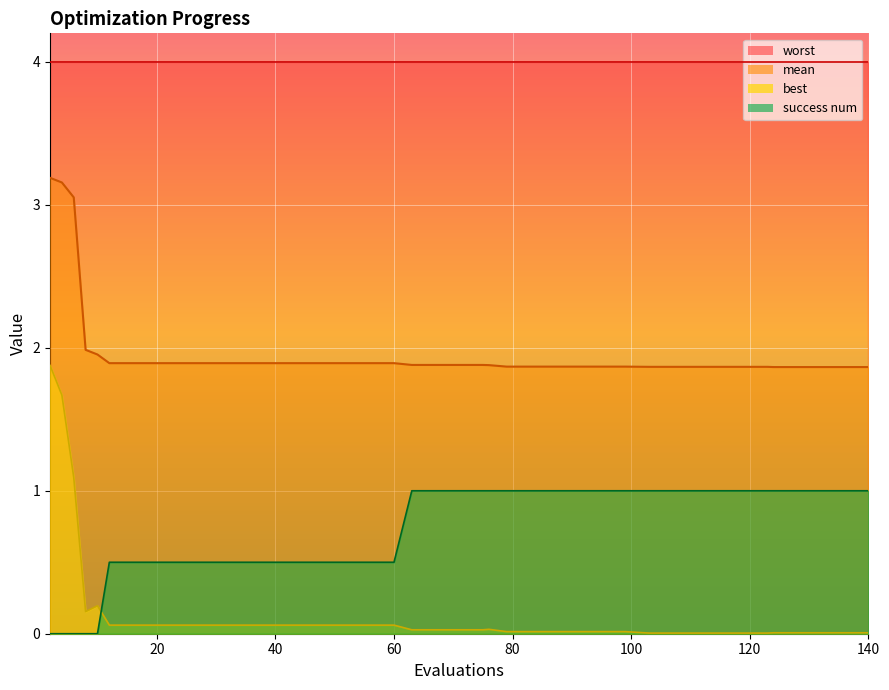

Which series has the largest range (max minus min)?

best